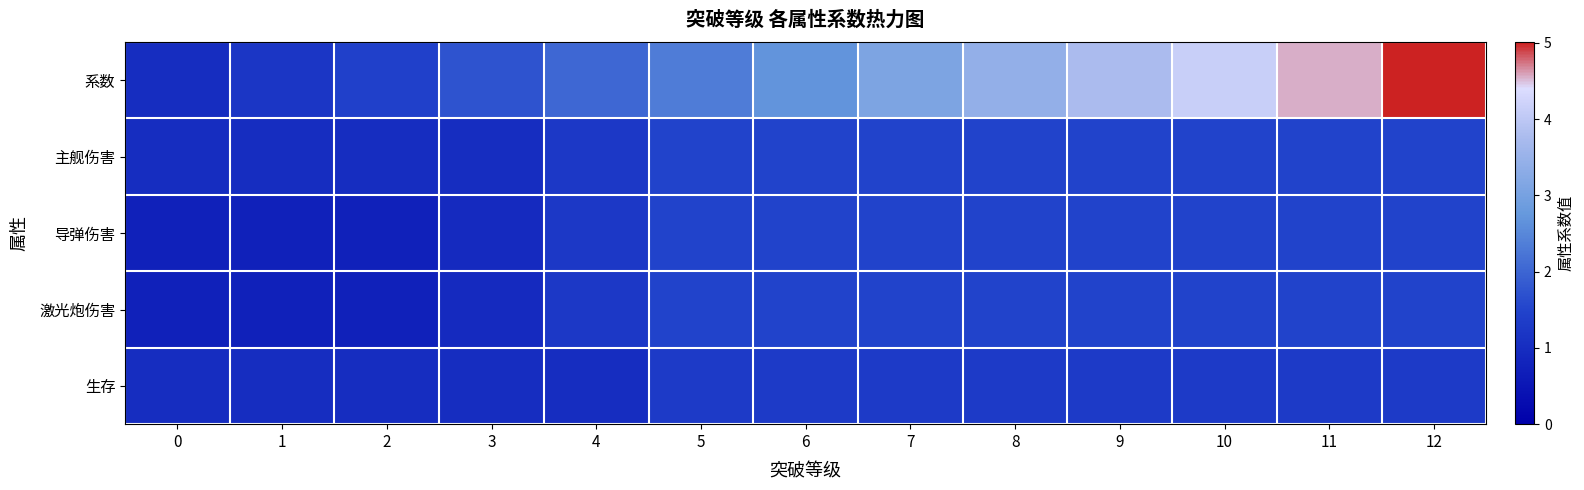

Reading left to right, list all the values displayed in this chart.

系数: 0=1.0	1=1.2	2=1.4	3=1.7	4=2.0	5=2.3	6=2.7	7=3.1	8=3.4	9=3.8	10=4.1	11=4.5	12=5.0
主舰伤害: 0=1.0	1=1.0	2=1.0	3=1.0	4=1.2	5=1.5	6=1.5	7=1.5	8=1.5	9=1.5	10=1.5	11=1.5	12=1.5
导弹伤害: 0=0.8	1=0.8	2=0.8	3=0.9	4=1.2	5=1.5	6=1.5	7=1.5	8=1.5	9=1.5	10=1.5	11=1.5	12=1.5
激光炮伤害: 0=0.8	1=0.8	2=0.8	3=0.9	4=1.2	5=1.5	6=1.5	7=1.5	8=1.5	9=1.5	10=1.5	11=1.5	12=1.5
生存: 0=1.0	1=1.0	2=1.0	3=1.0	4=1.0	5=1.3	6=1.3	7=1.3	8=1.3	9=1.3	10=1.3	11=1.3	12=1.3